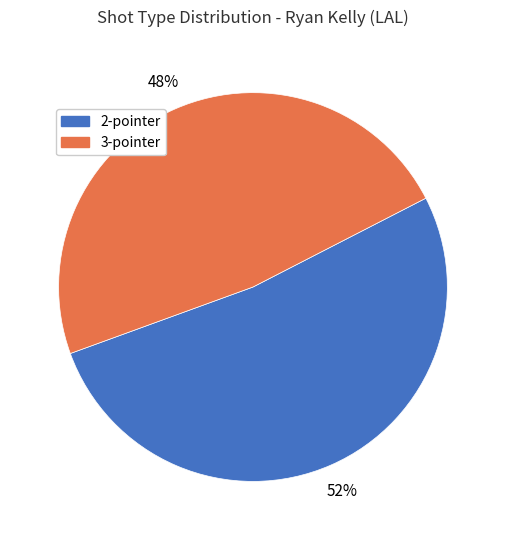

What percentage is the 3-pointer slice, to the nearest percent?

48%